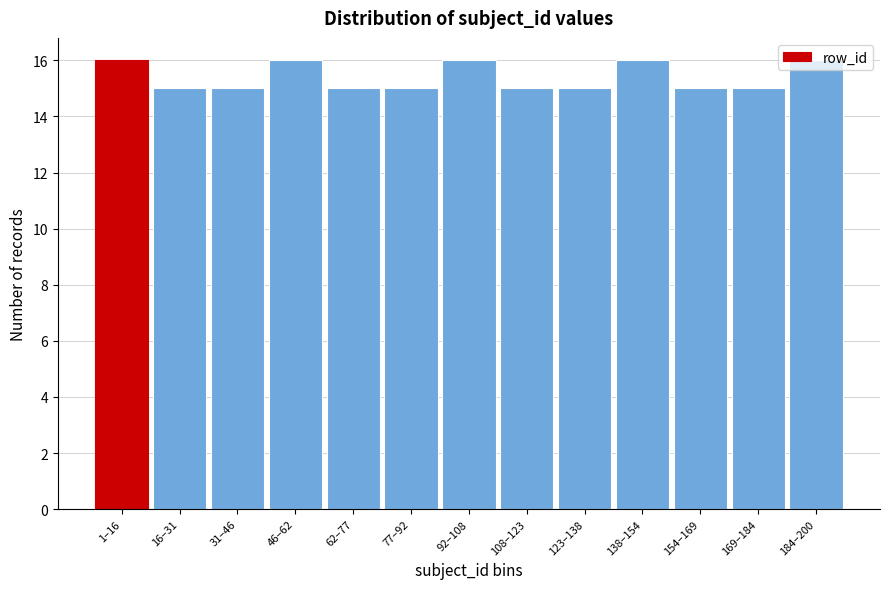

What is the change in value from 123–138 to 184–200?

+1